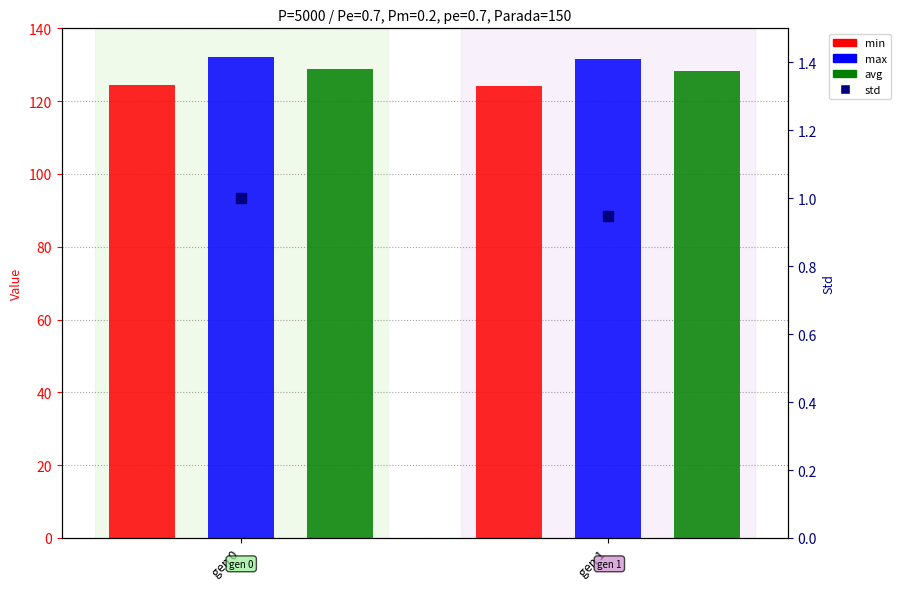

At which category is the sum across all series the highest?

gen 0